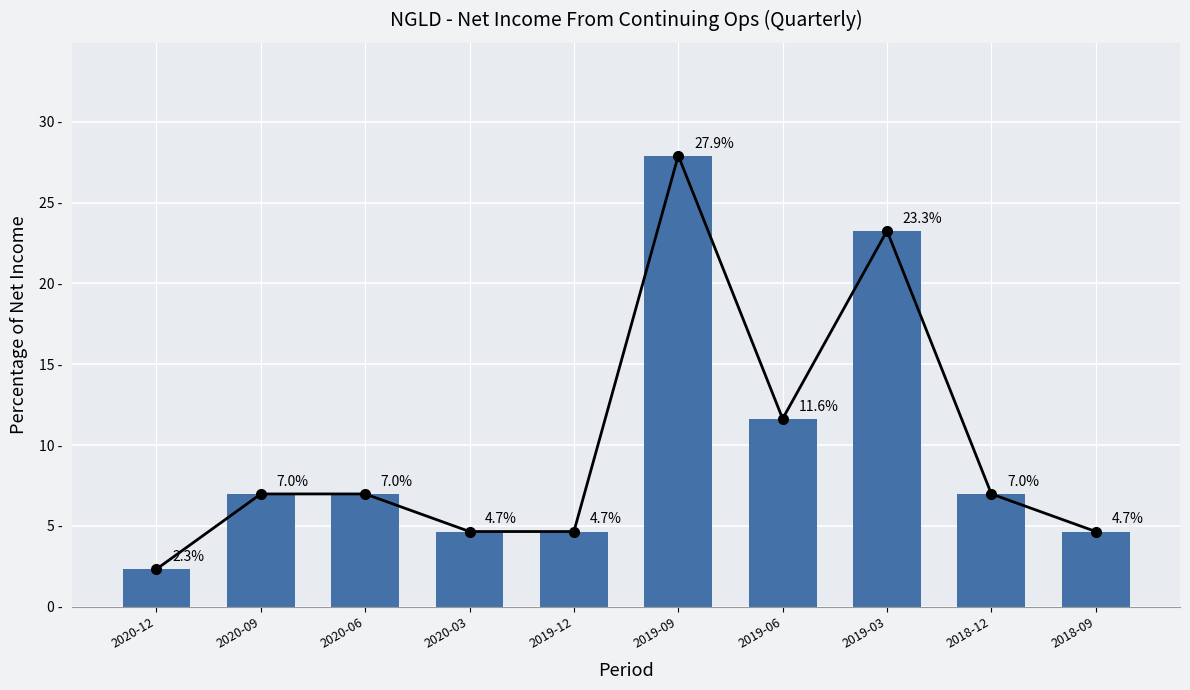

What is the value of the 5th bar from the left?

4.7